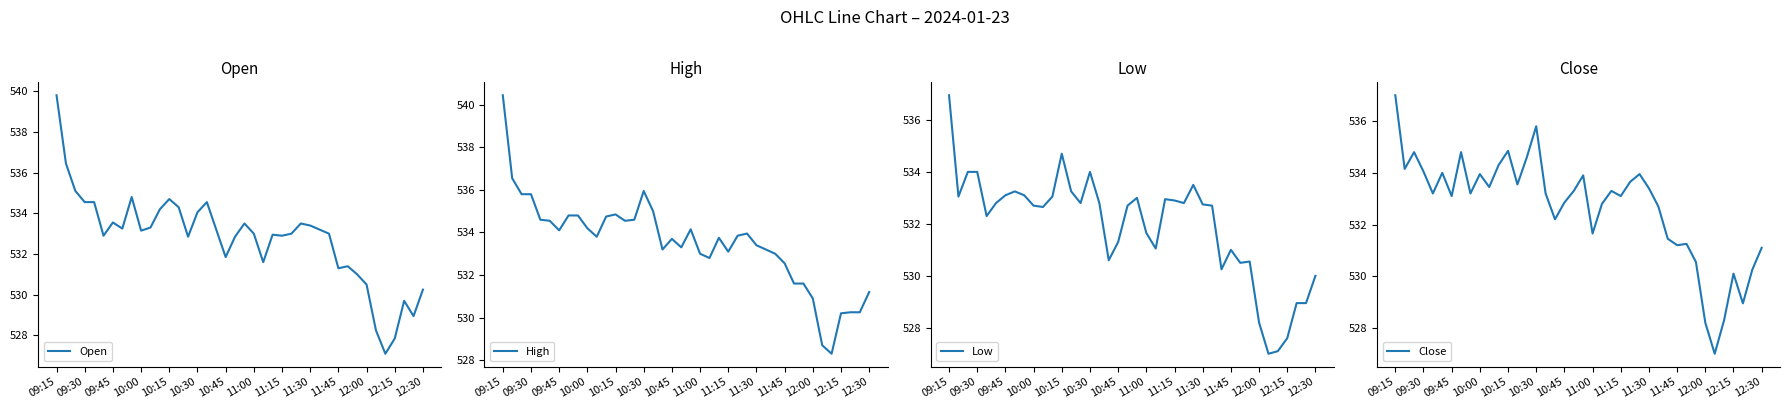

What are all the series names shown in the legend?

Open, High, Low, Close